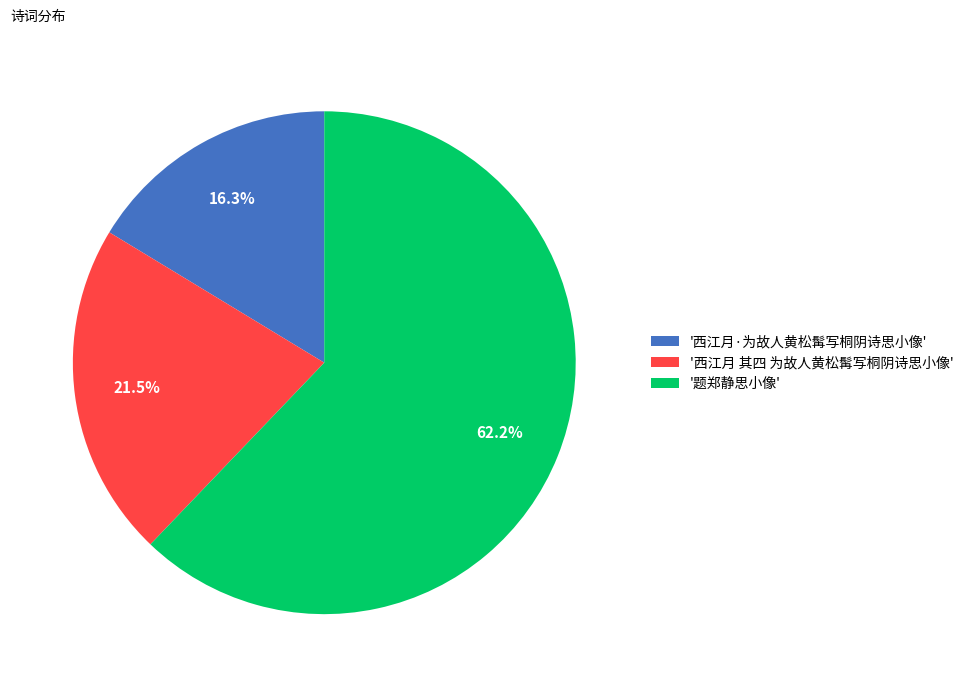

What percentage is NOT represented by '西江月 其四 为故人黄松髯写桐阴诗思小像'?

78.5%